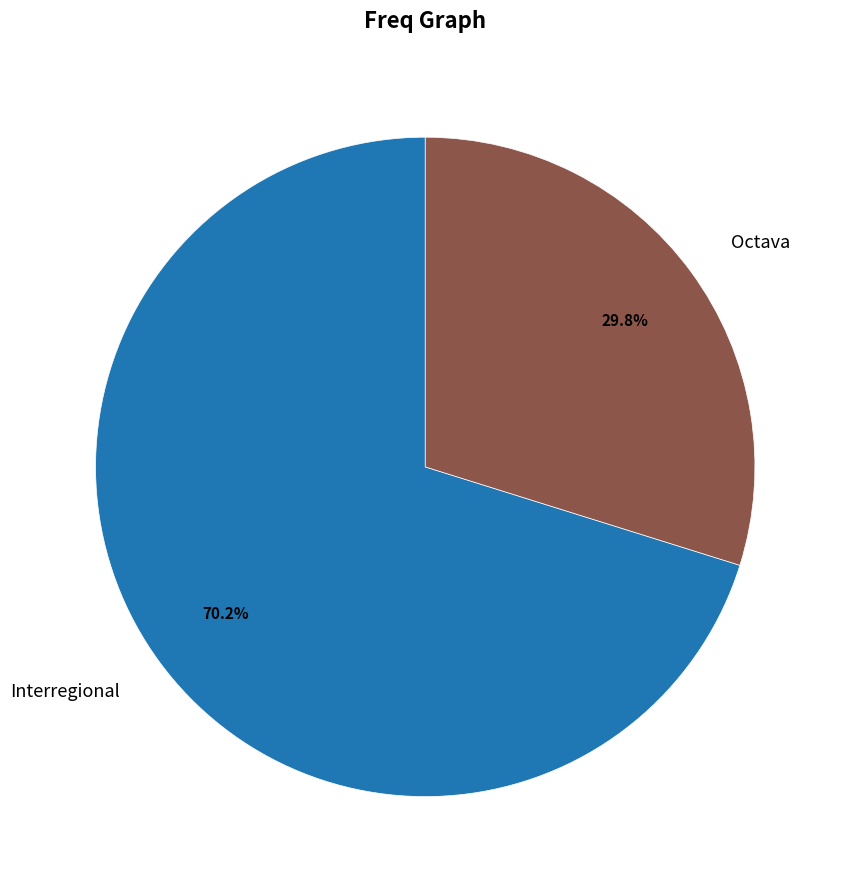

What is the ratio of the value at Interregional to the value at Octava?

2.4